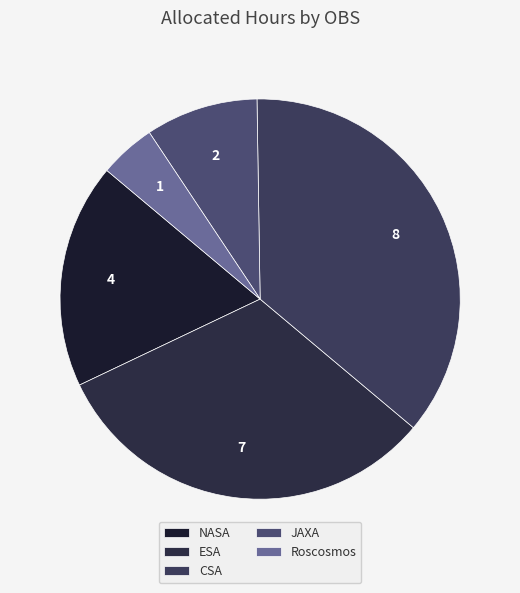

Between Roscosmos and ESA, which is larger?

ESA